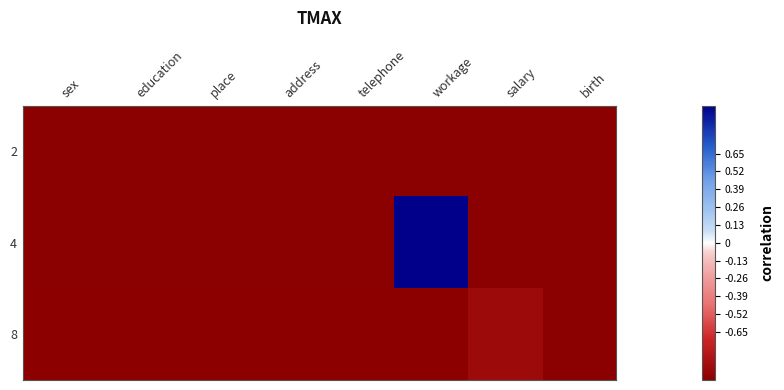

At which category is the sum across all series the highest?

workage